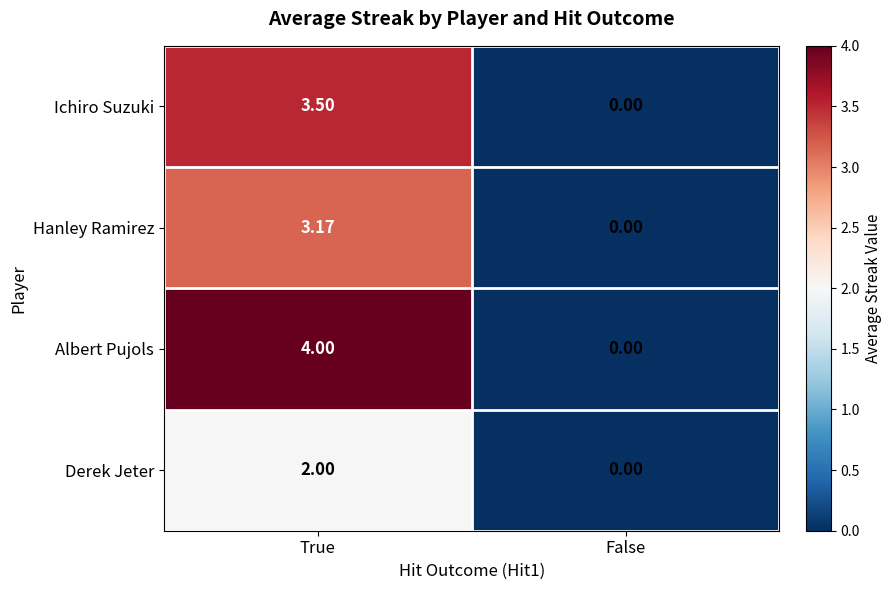

Where is Hanley Ramirez nearest to the value 1?

False